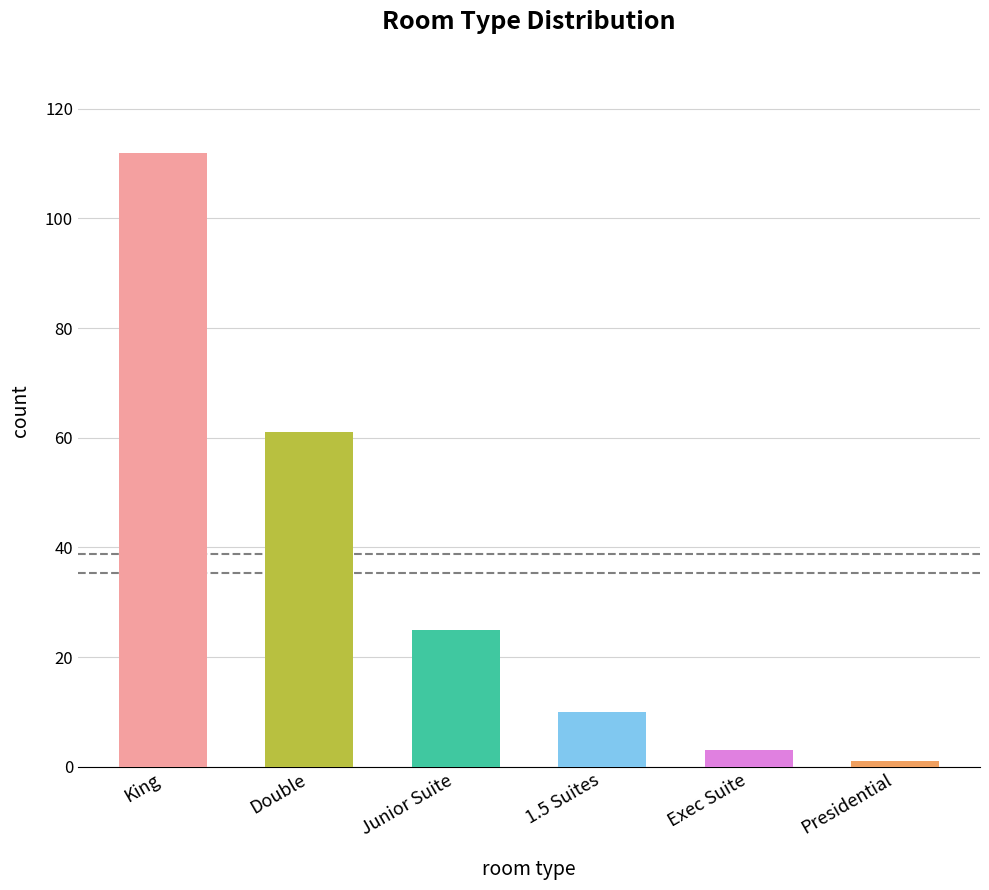

What is the average value?

35